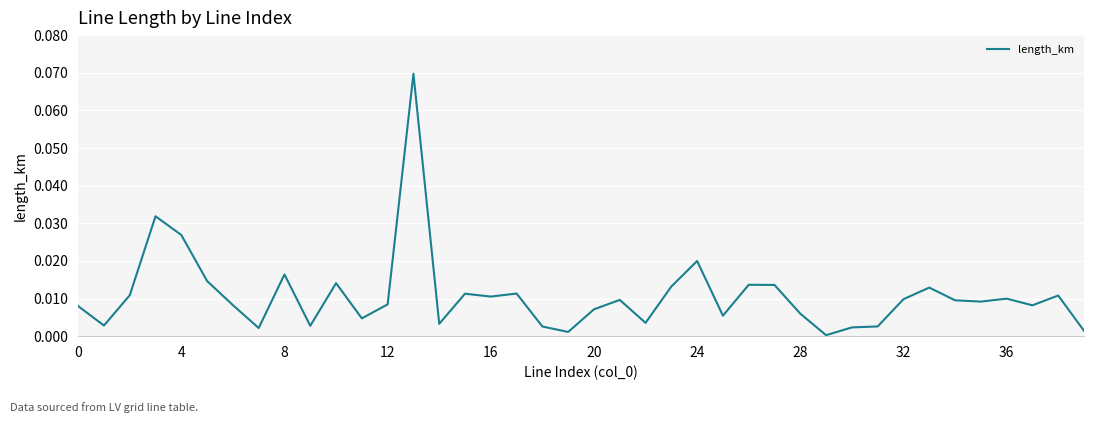

How many lines are shown in the chart?

1